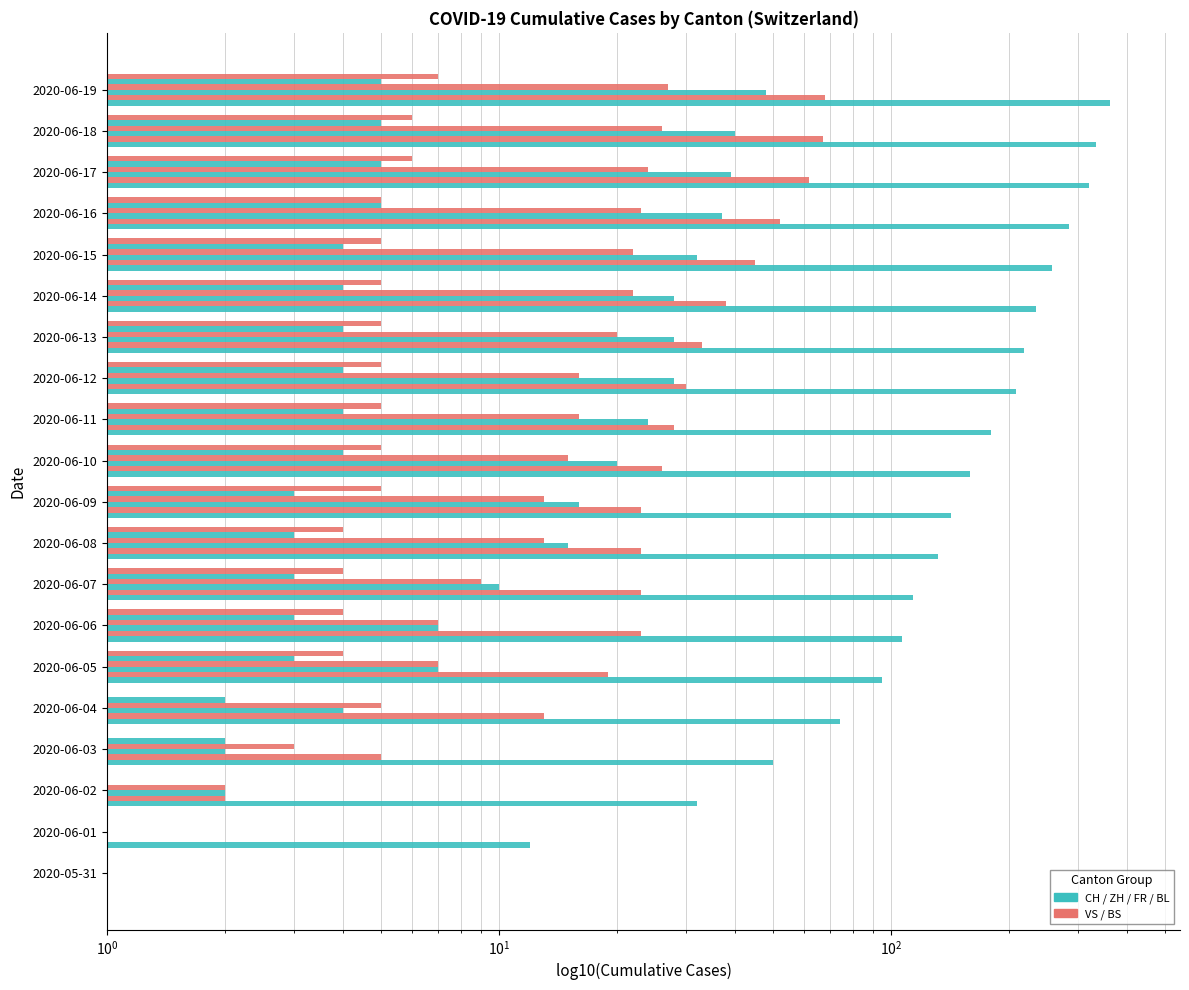

What is the difference between the maximum and minimum values in the BL series?

4.9